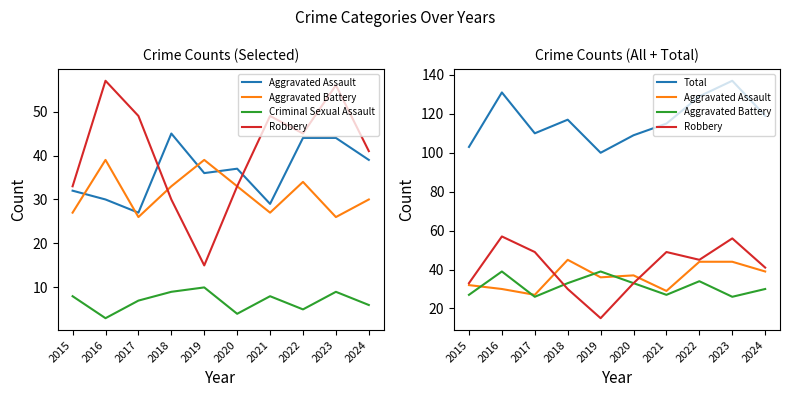

At which label is Robbery closest to 36?

2015